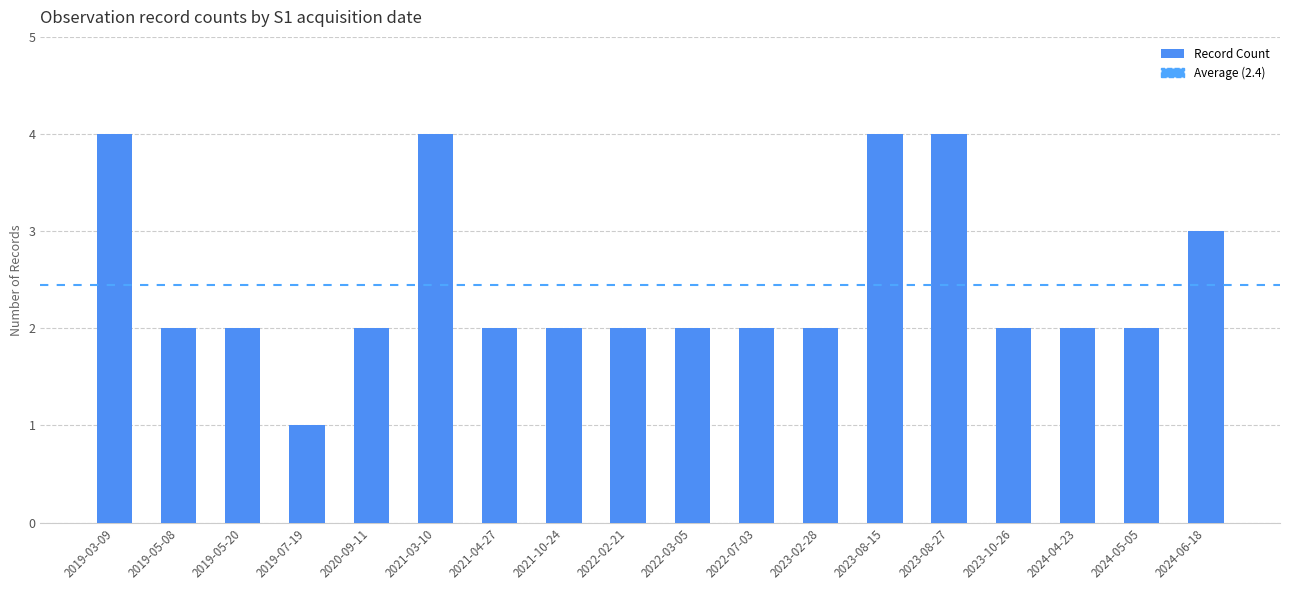

Count the number of data series in this chart.

1